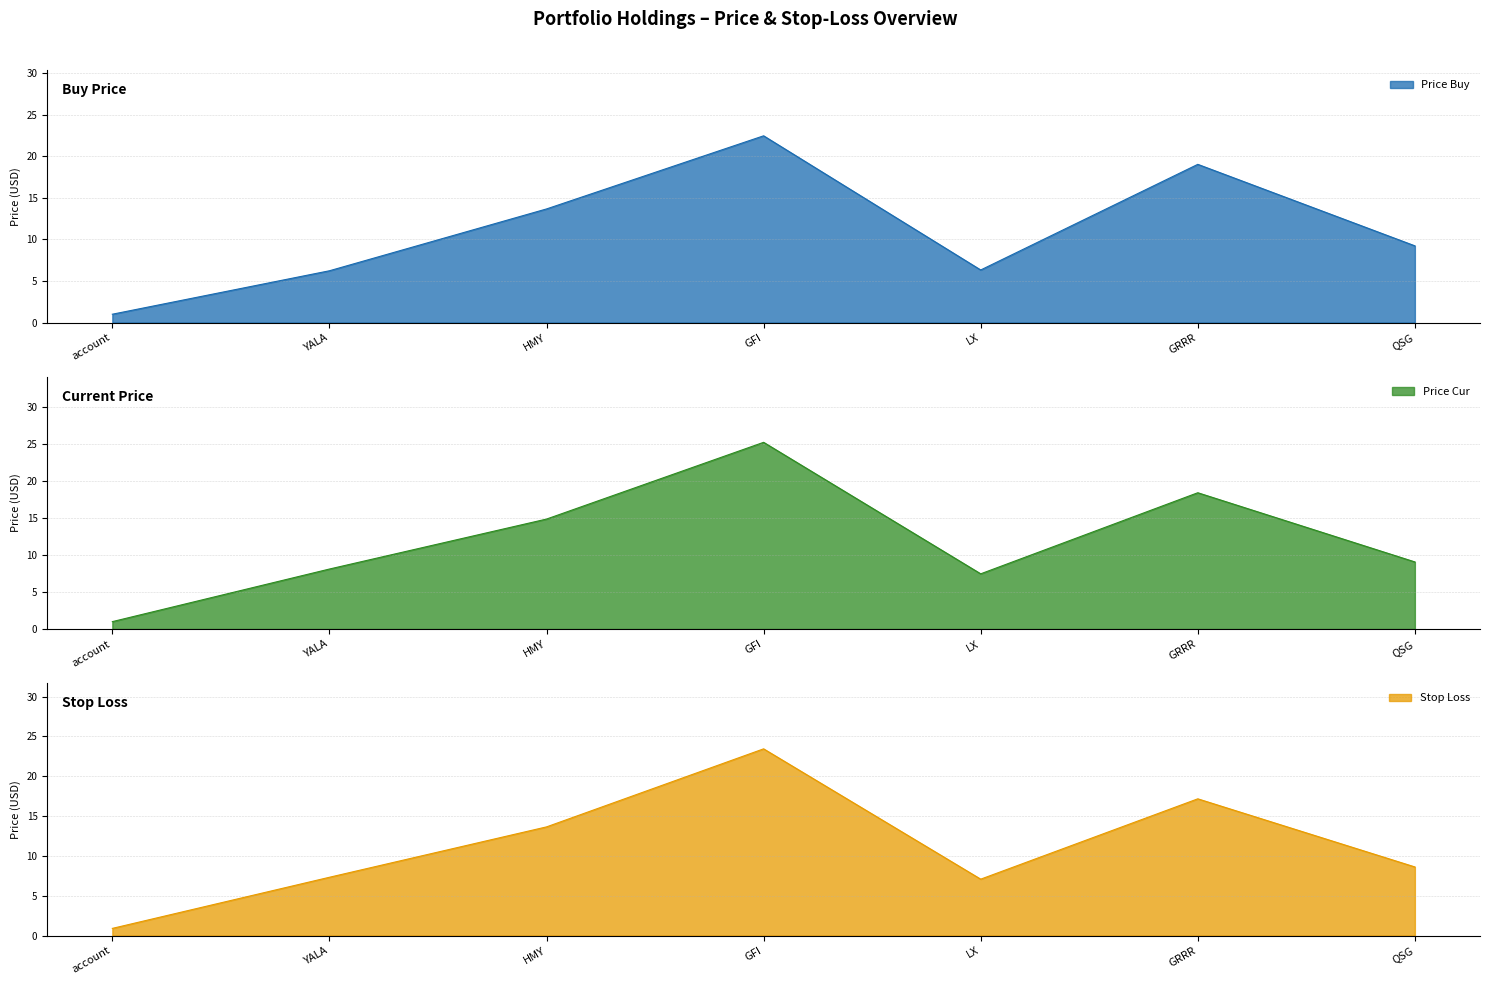

The stop_loss series shows 1.5 at account. True or false?

False